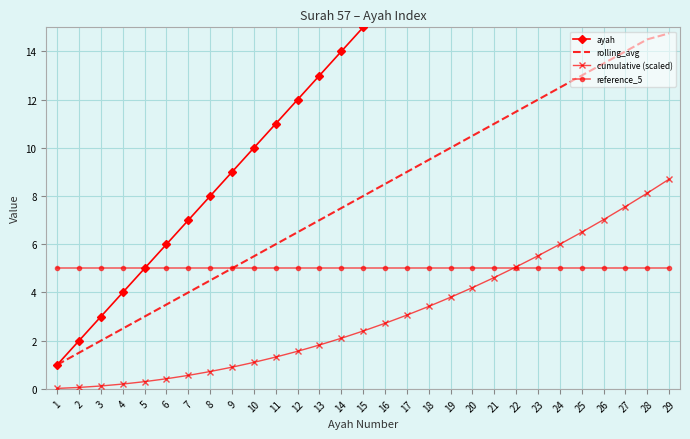

Is the value of reference_5 at 7 greater than the value of cumulative (scaled) at 16?

Yes